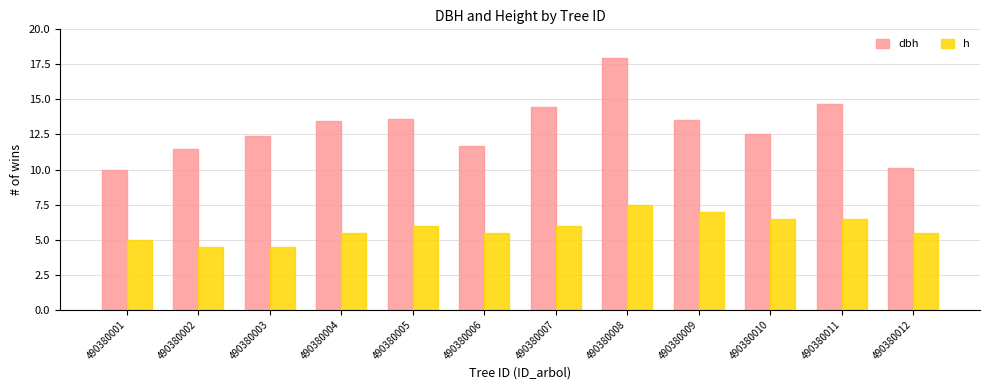

Does the chart contain stacked bars?

No